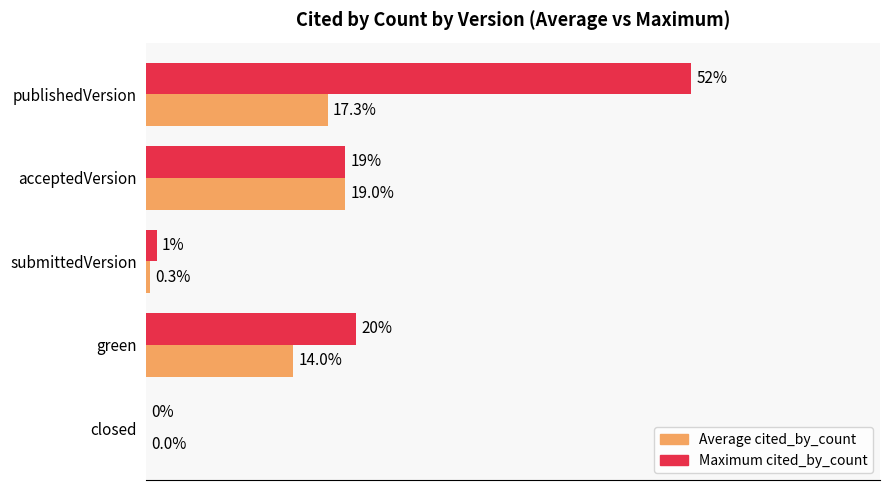

At which category is the sum across all series the highest?

publishedVersion